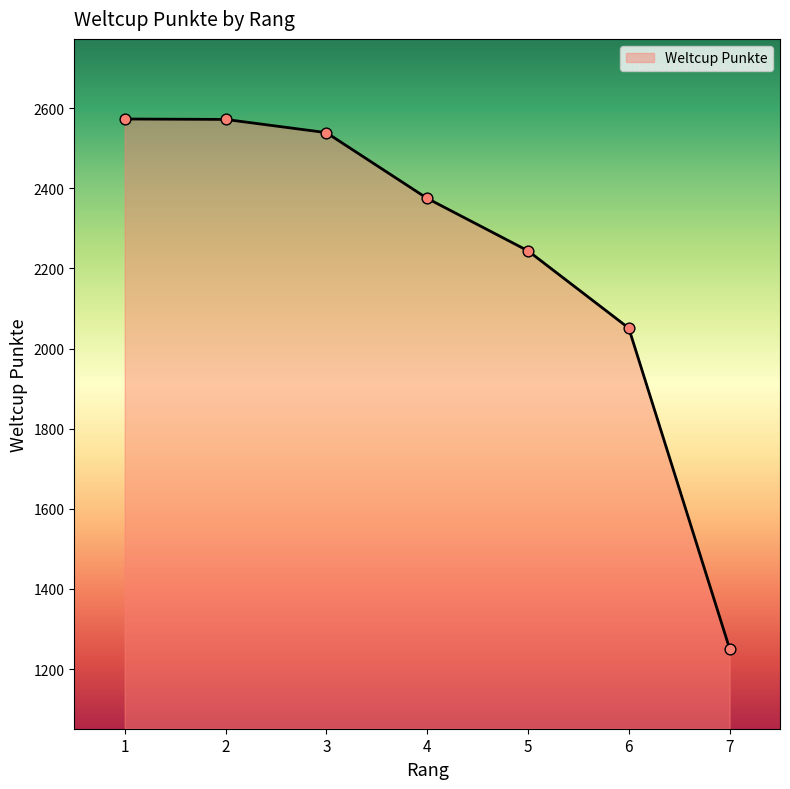

What is the change in value from 5 to 6?

-193